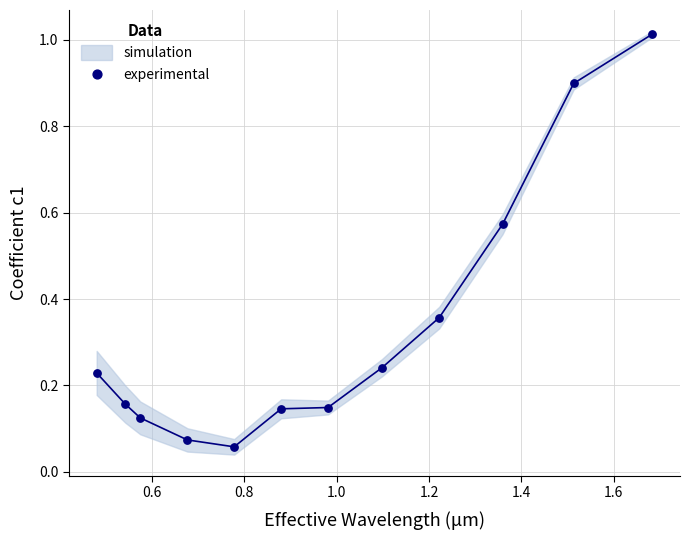

What is the average Y value?

0.3